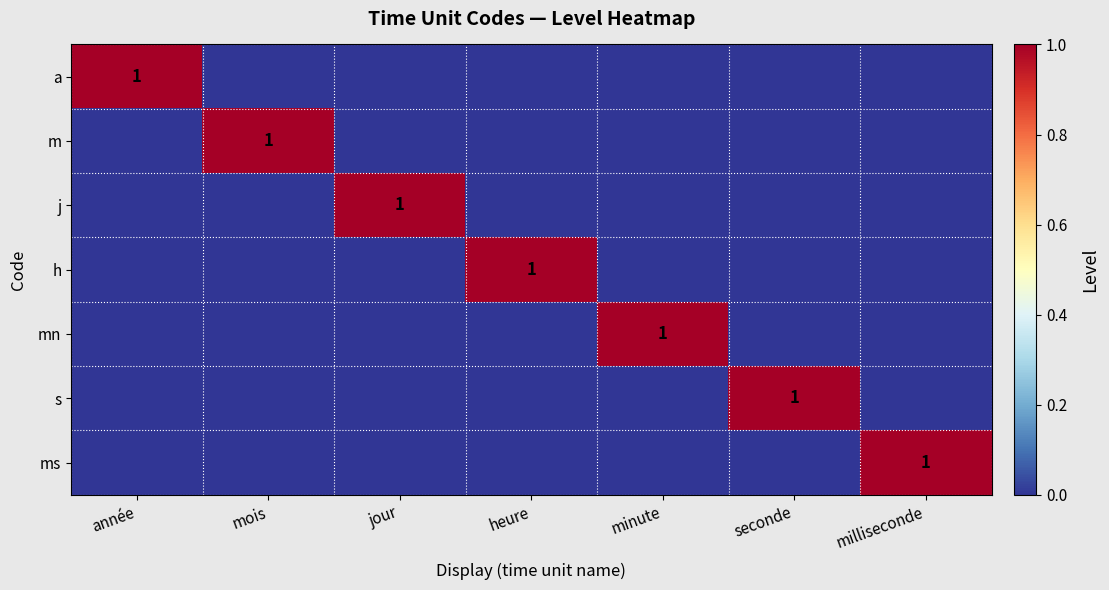

Is it true that mn equals 2 at minute?

False